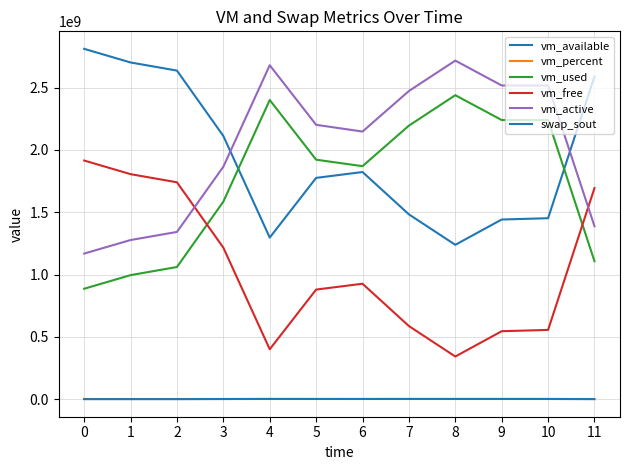

Does the chart display data point markers on the line(s)?

No